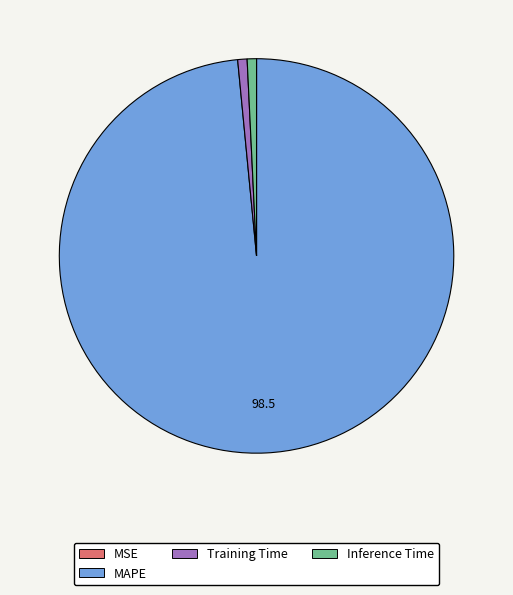

Does Inference Time account for over 50% of the chart?

No